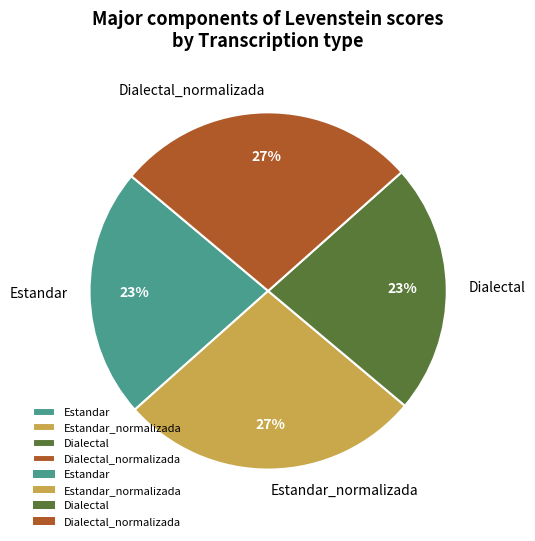

Is Dialectal_normalizada the majority of the pie?

No